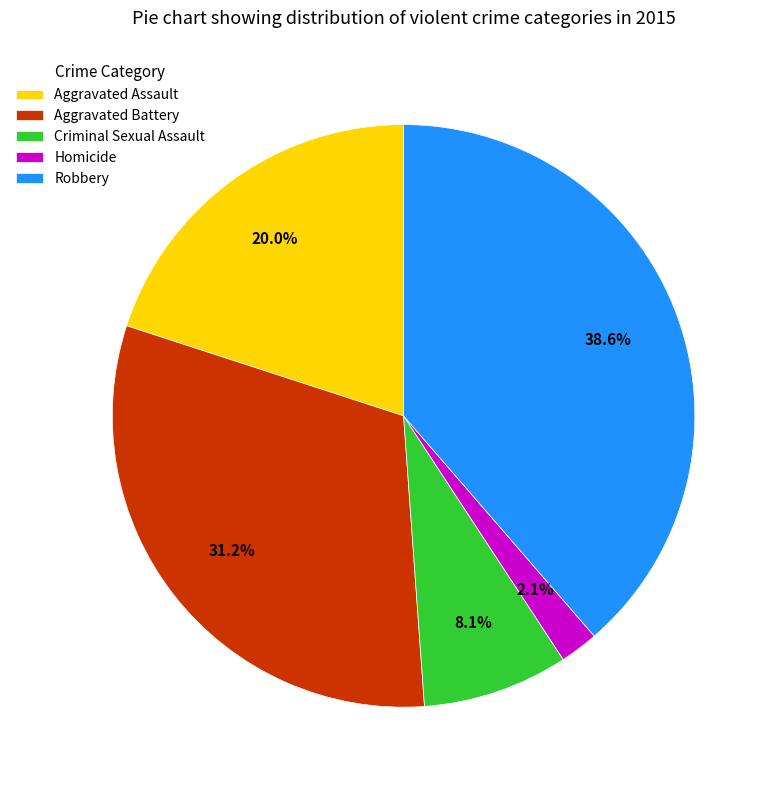

Combined, do Criminal Sexual Assault and Homicide account for over 50%?

No